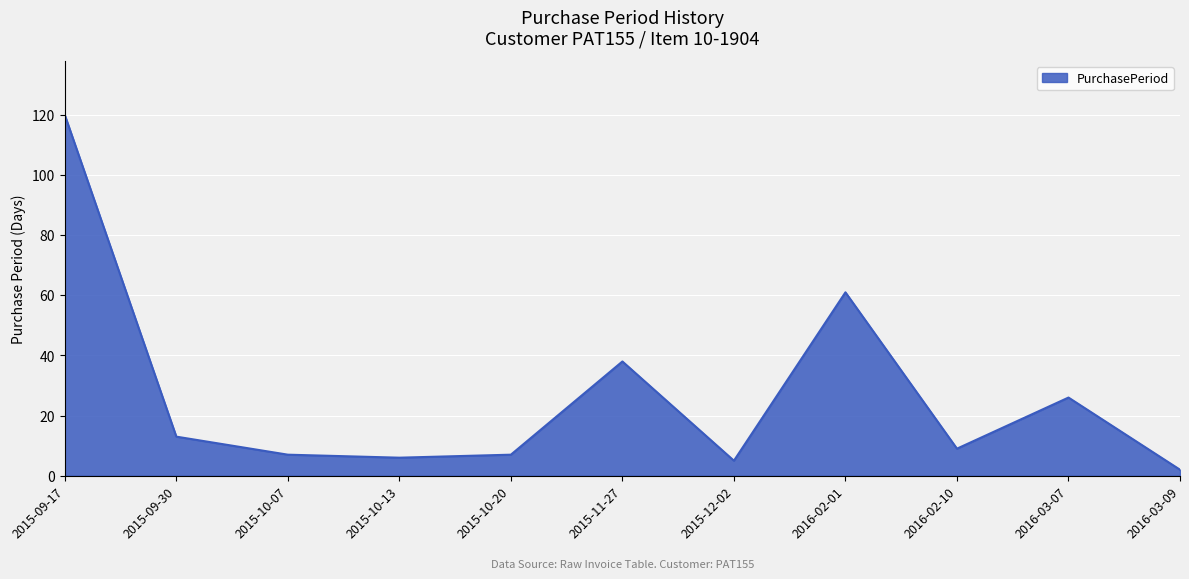

Is it true that the value at 2015-11-27 is 38?

True